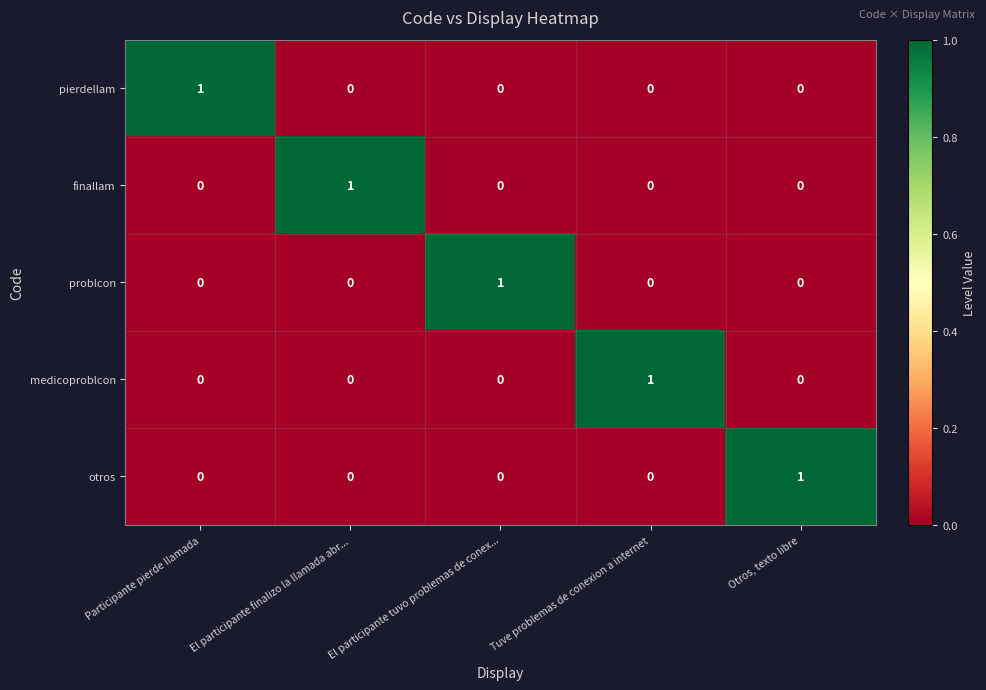

Reading right to left, list all the values displayed in this chart.

pierdellam: Otros, texto libre=0	Tuve problemas de conexion a internet=0	El participante tuvo problemas de conex...=0	El participante finalizo la llamada abr...=0	Participante pierde llamada=1
finallam: Otros, texto libre=0	Tuve problemas de conexion a internet=0	El participante tuvo problemas de conex...=0	El participante finalizo la llamada abr...=1	Participante pierde llamada=0
problcon: Otros, texto libre=0	Tuve problemas de conexion a internet=0	El participante tuvo problemas de conex...=1	El participante finalizo la llamada abr...=0	Participante pierde llamada=0
medicoproblcon: Otros, texto libre=0	Tuve problemas de conexion a internet=1	El participante tuvo problemas de conex...=0	El participante finalizo la llamada abr...=0	Participante pierde llamada=0
otros: Otros, texto libre=1	Tuve problemas de conexion a internet=0	El participante tuvo problemas de conex...=0	El participante finalizo la llamada abr...=0	Participante pierde llamada=0